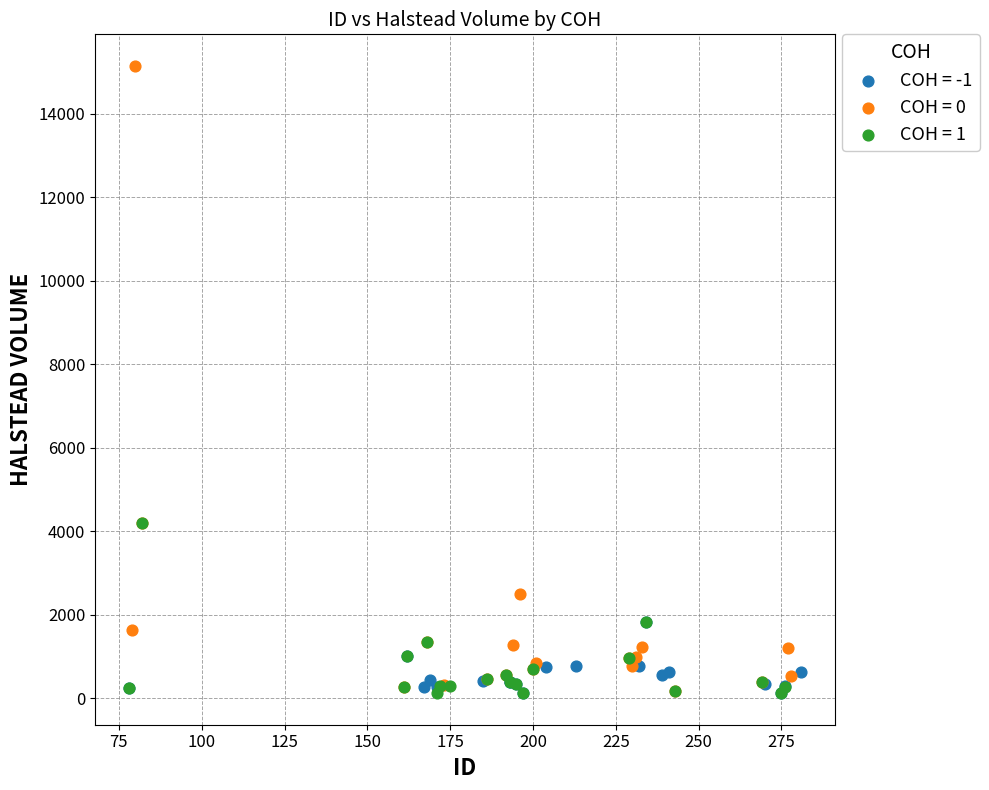

Which series has the largest Y range (max minus min)?

COH = 0